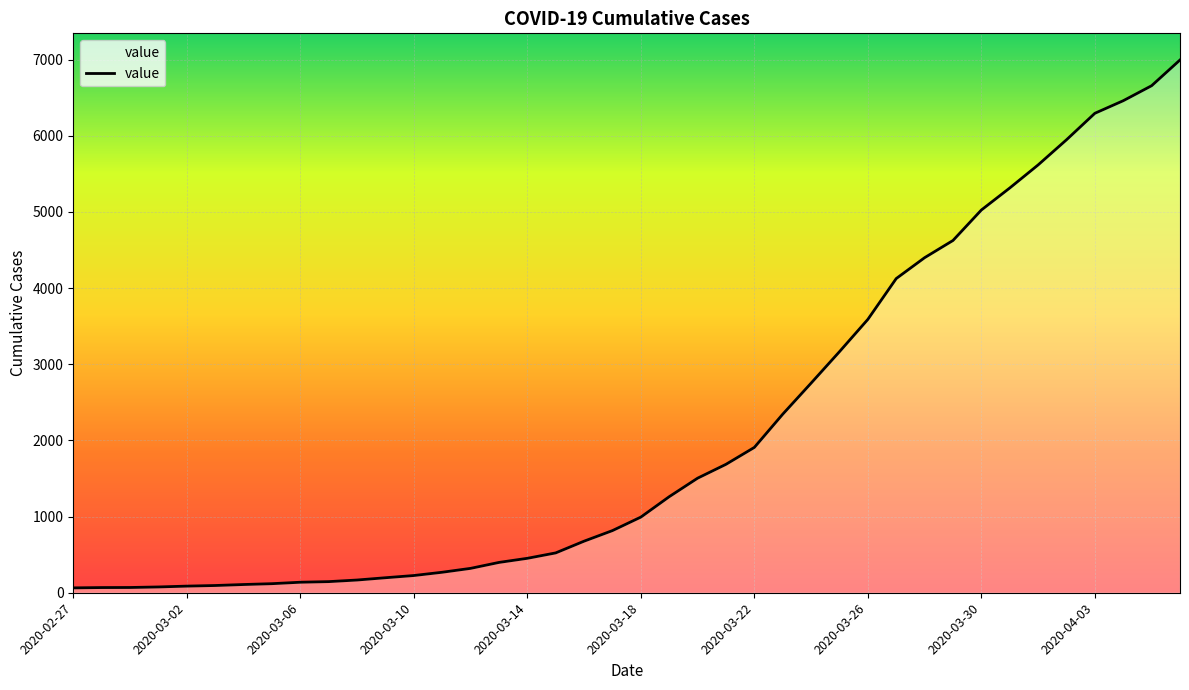

What is the difference between the maximum and minimum values?

6931